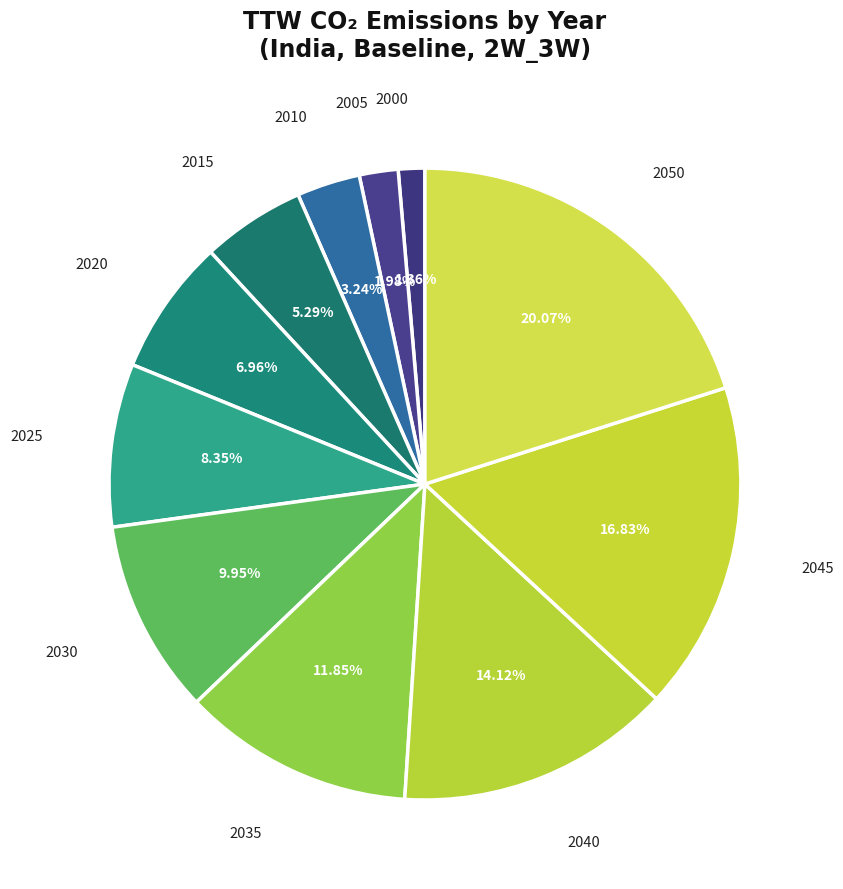

Rank the categories by value from highest to lowest.

2050, 2045, 2040, 2035, 2030, 2025, 2020, 2015, 2010, 2005, 2000